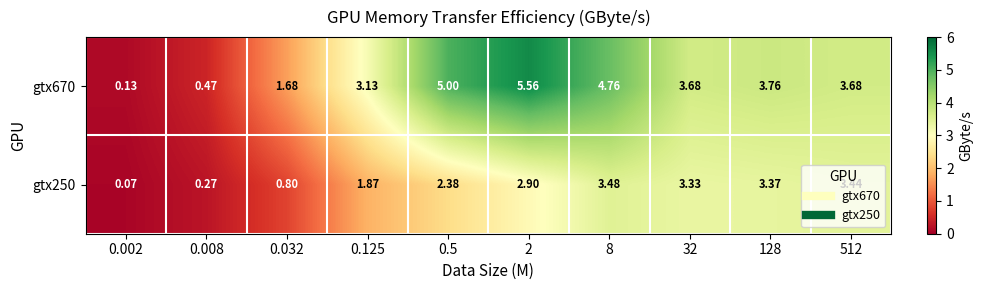

Is the value of gtx250 at 0.032 greater than the value of gtx670 at 2?

No